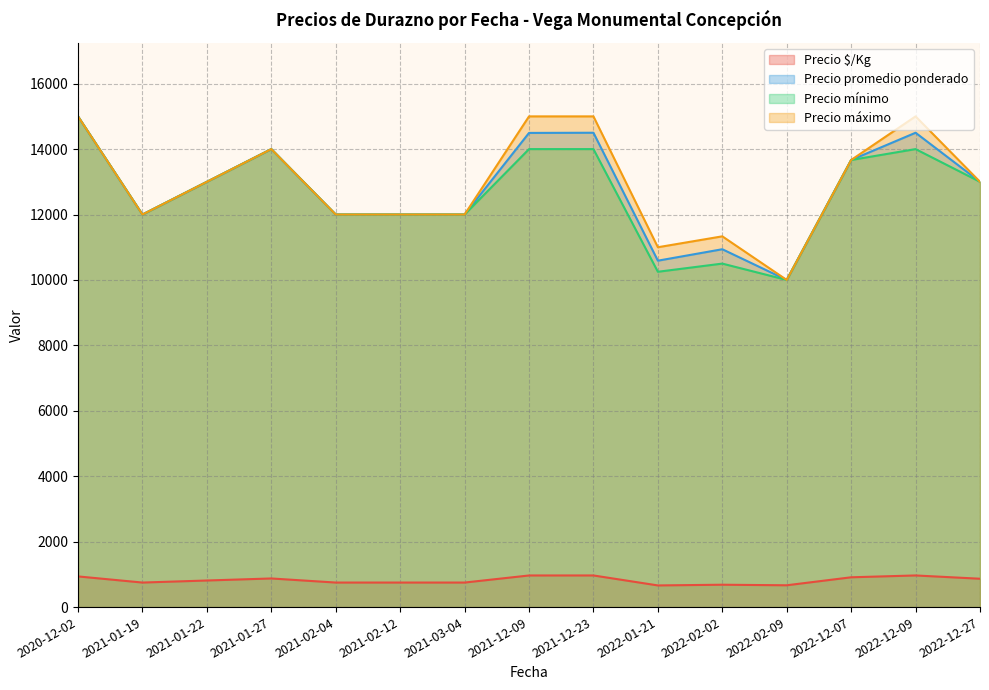

What are all the series names shown in the legend?

Precio $/Kg, Precio promedio ponderado, Precio mínimo, Precio máximo